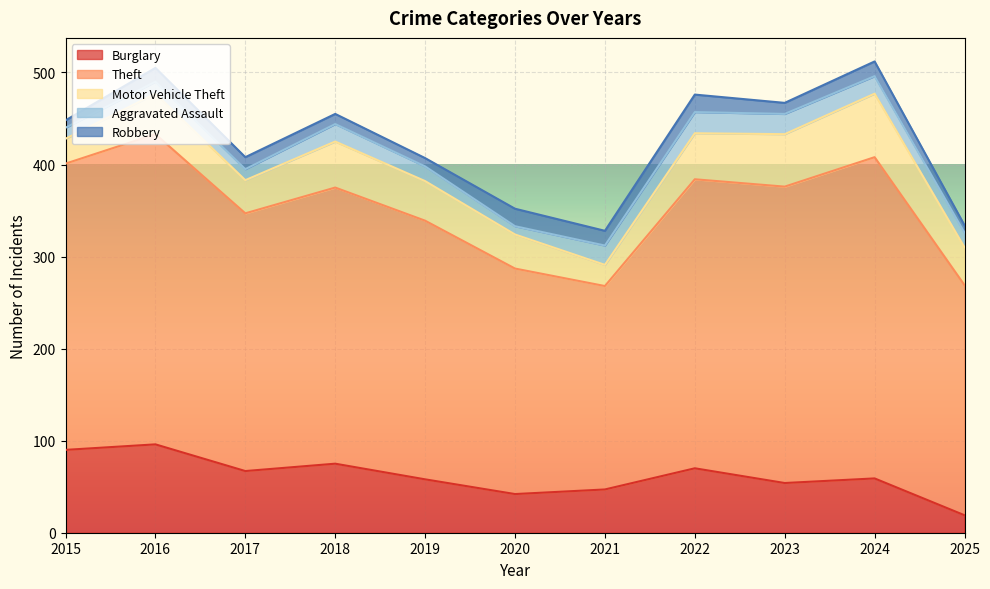

True or false: Theft and Robbery intersect in this chart.

False